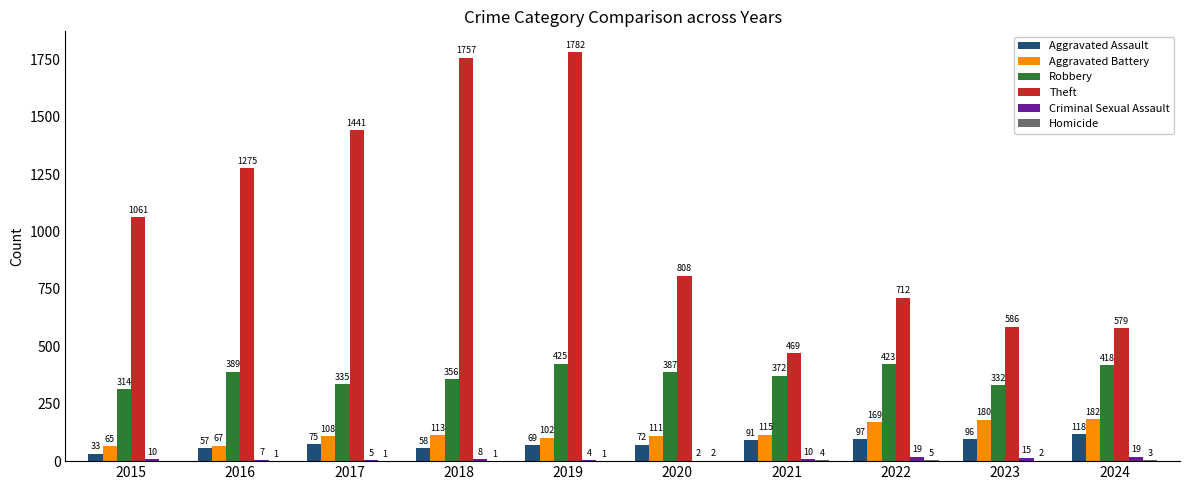

Which series has the largest range (max minus min)?

Theft